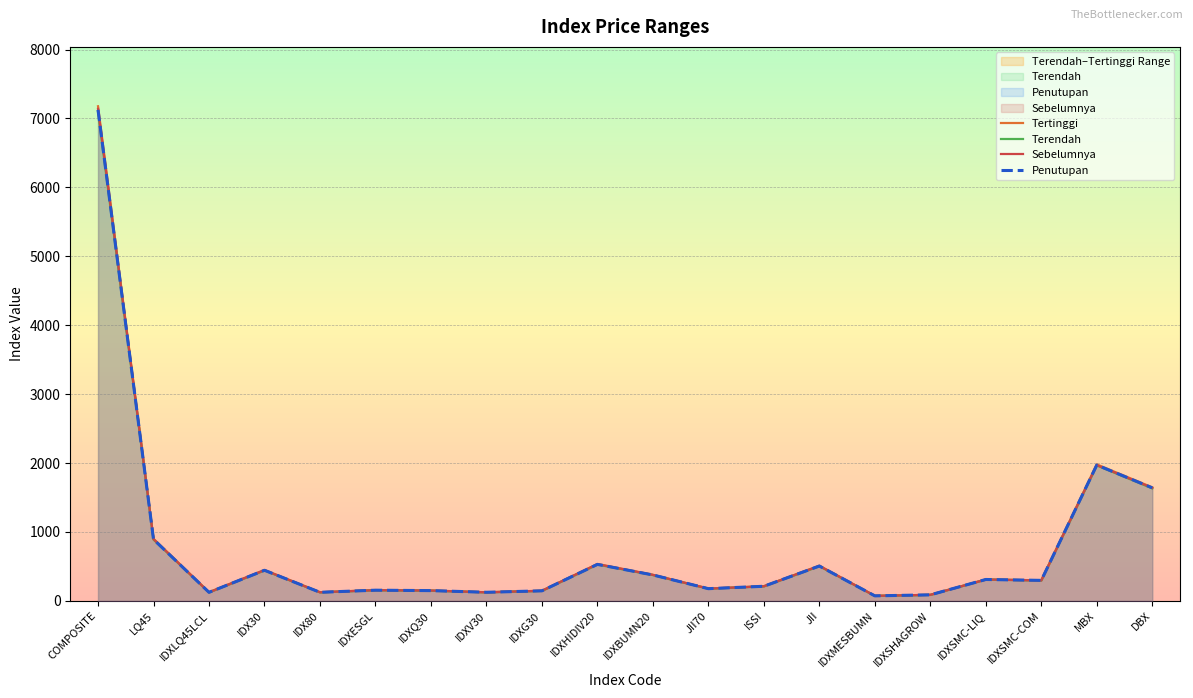

How many interior local valleys does the Sebelumnya series have?

6